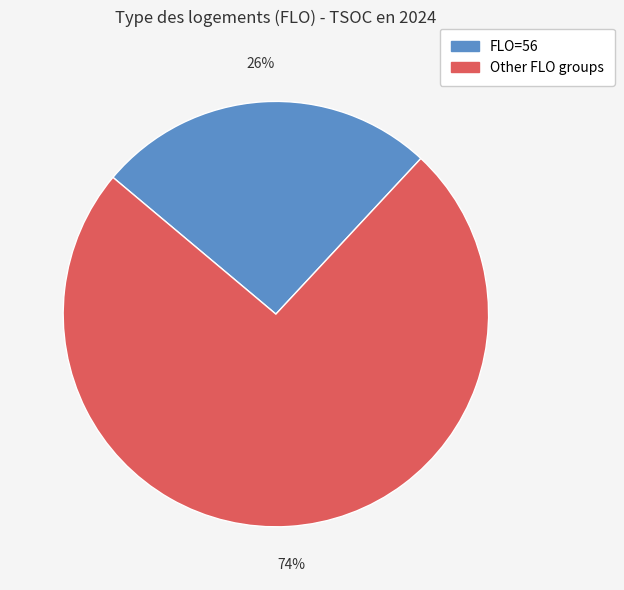

Does any single category account for the majority?

Yes